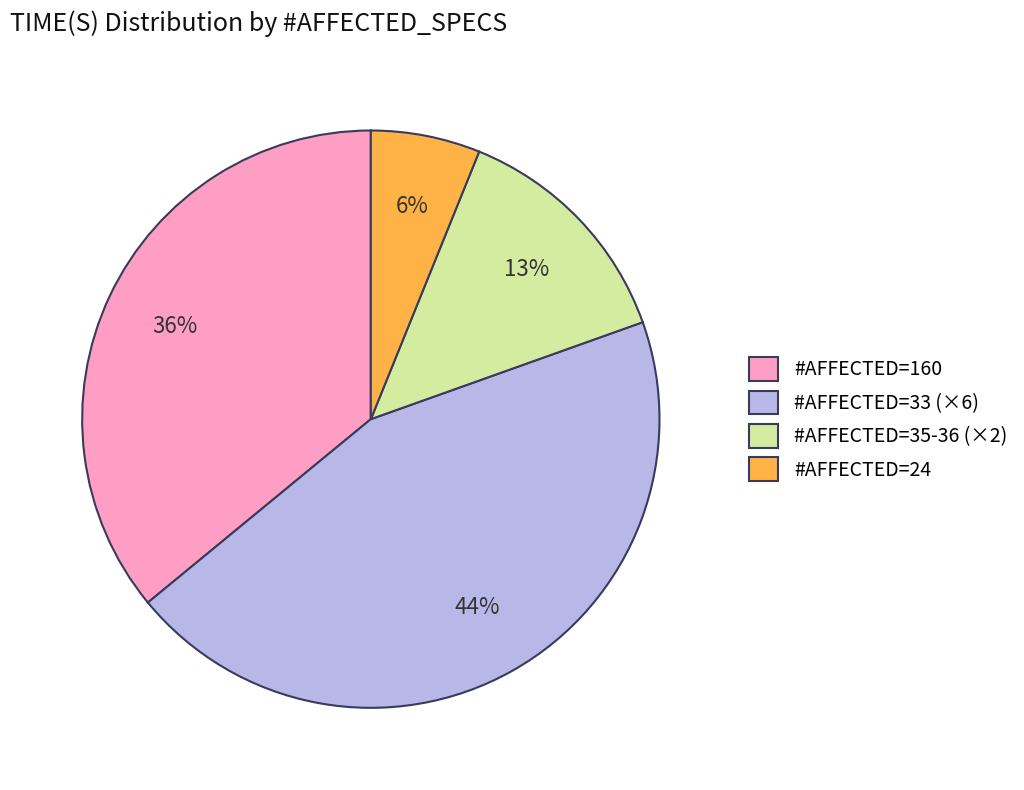

To the nearest percent, what is the difference between the largest and smallest slice percentages?

38%